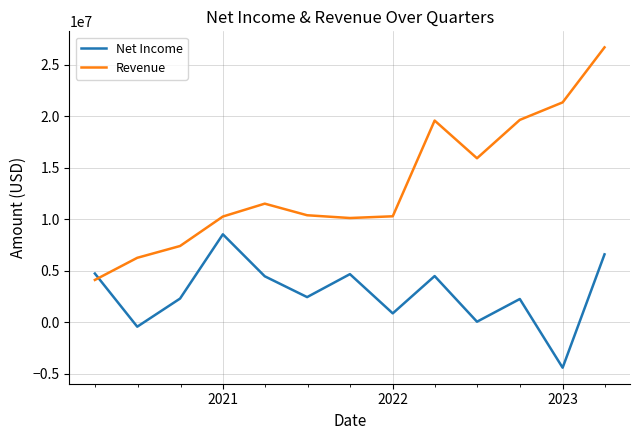

Which series has the largest range (max minus min)?

Revenue